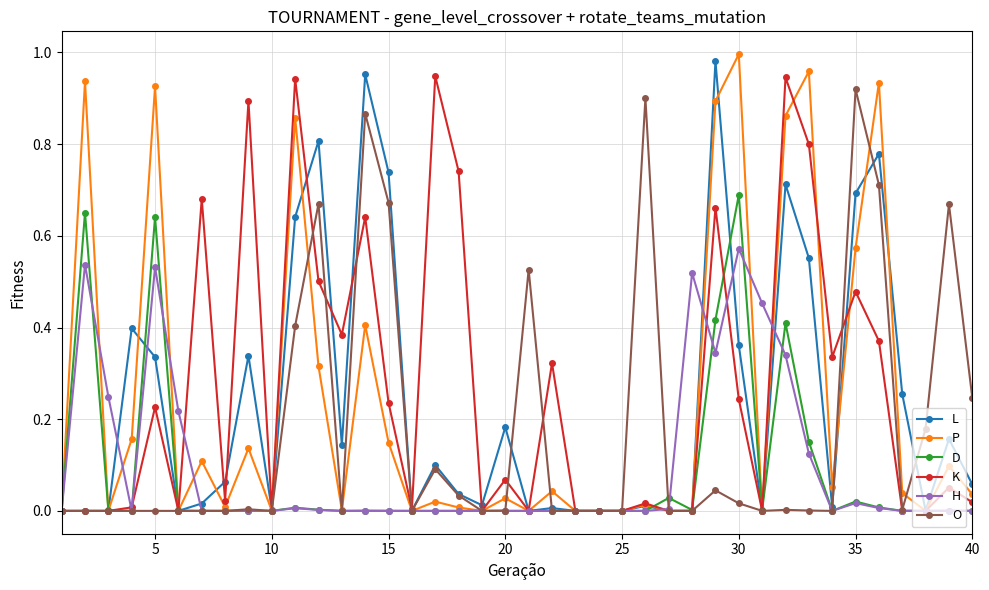

How many lines are shown in the chart?

6